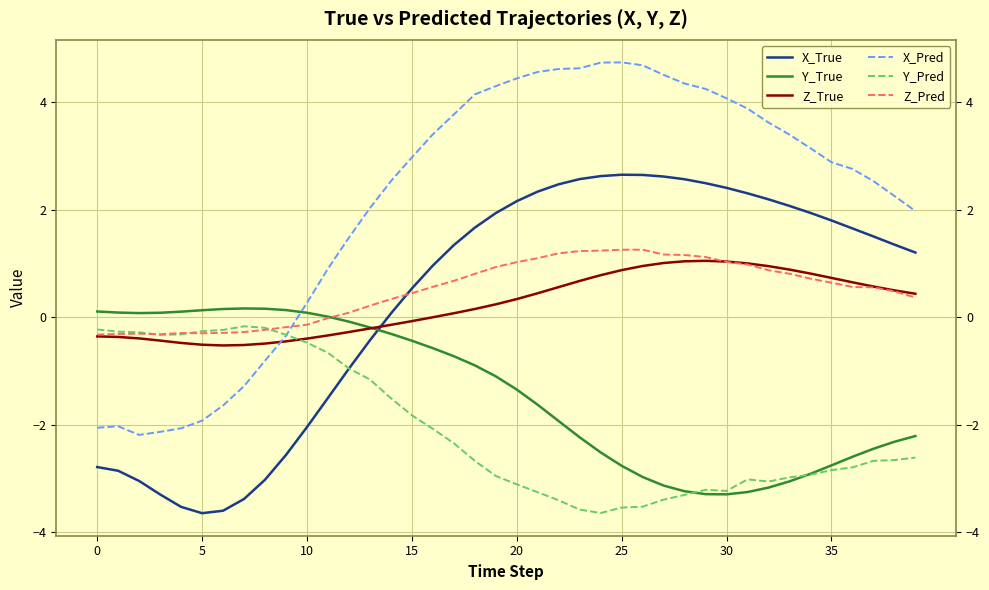

What is the lowest value of the X_Pred series?

-2.2